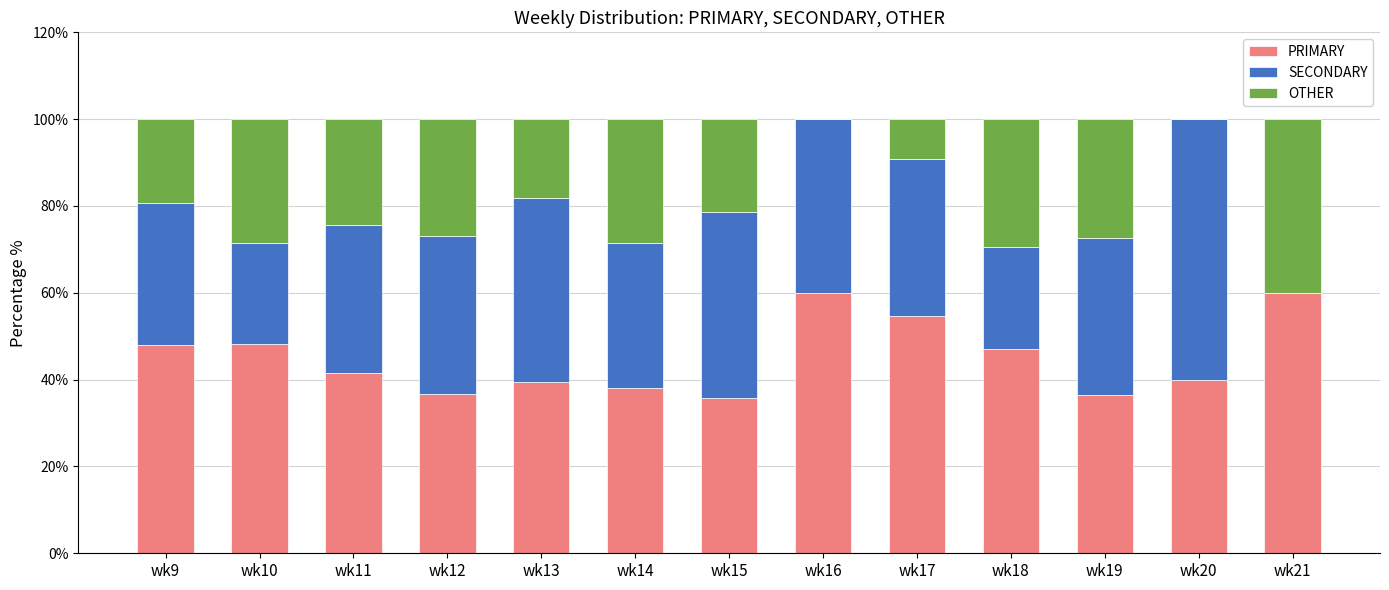

What is the total value across all series at wk9?

100.0